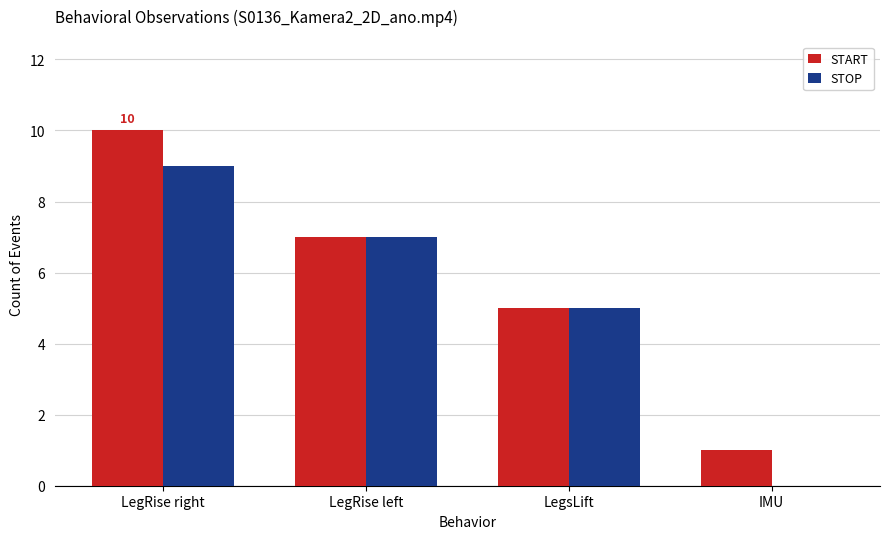

Where is STOP nearest to the value 4?

LegsLift